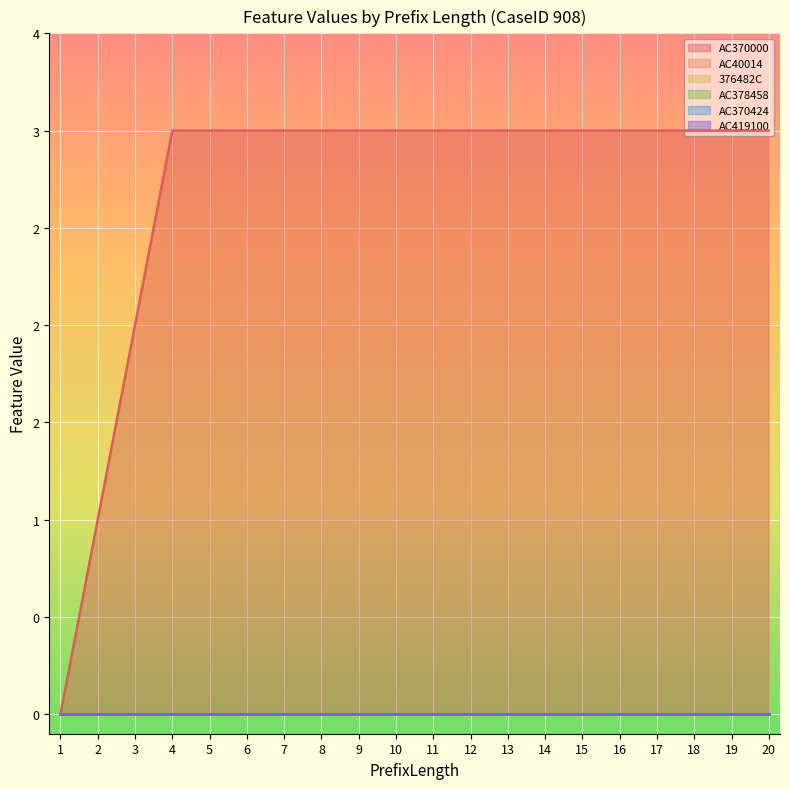

What is the difference between the highest and lowest values at 20?

3